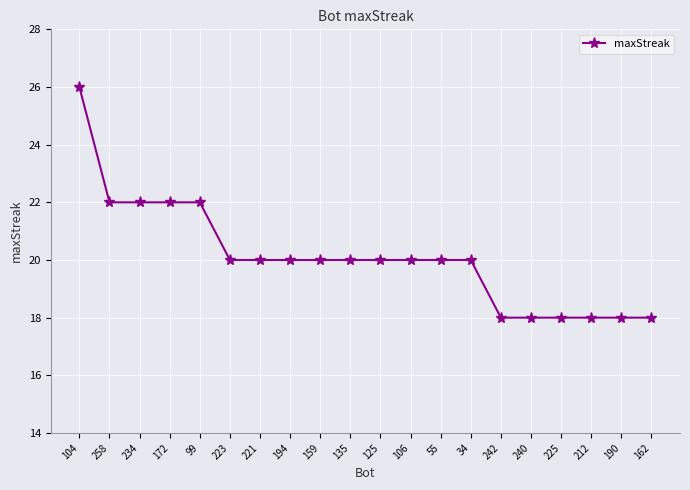

The value at 55 is 20. True or false?

True